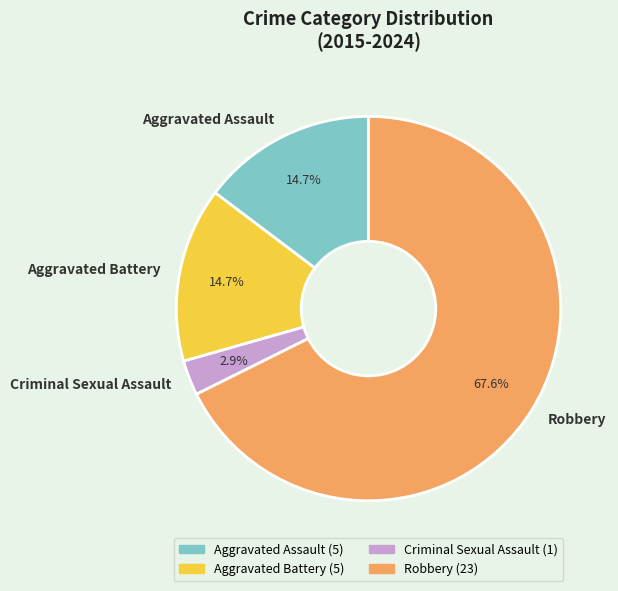

What is the largest slice in the pie chart?

Robbery